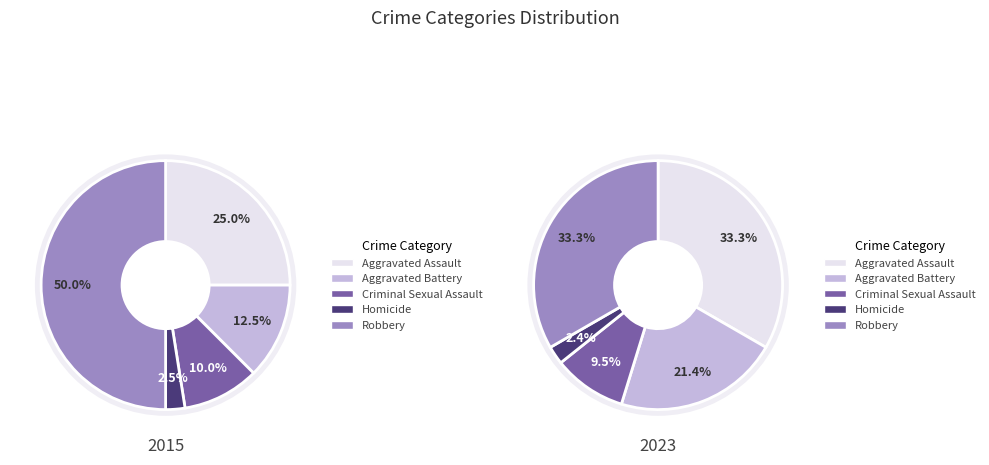

To the nearest percent, what is the difference between the largest and smallest slice percentages?

48%